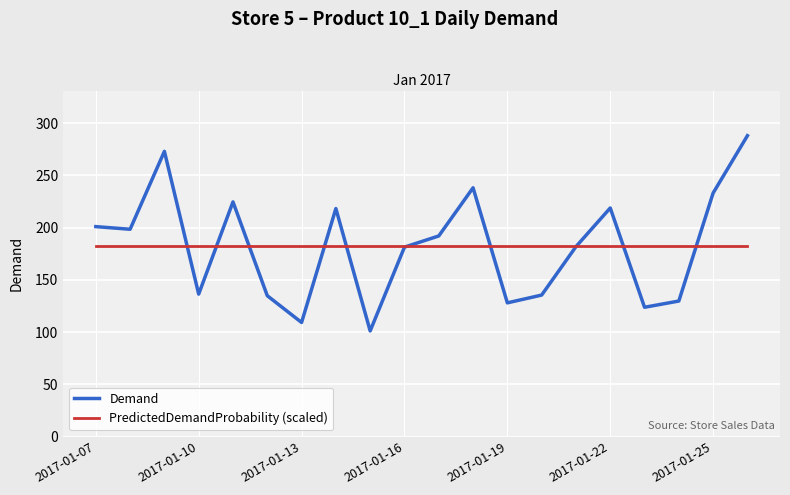

List the series in order of their peak value, lowest first.

PredictedDemandProbability (scaled), Demand